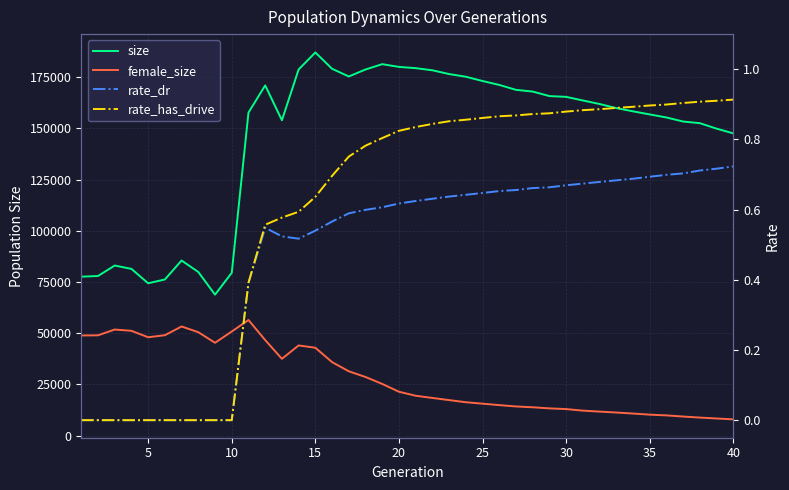

Reading right to left, what are all the values shown in this chart?

size: 147522.0	149825.0	152494.0	153309.0	155283.0	156771.0	158286.0	159872.0	161868.0	163583.0	165351.0	165731.0	167936.0	168781.0	171179.0	173094.0	175183.0	176482.0	178325.0	179376.0	179980.0	181323.0	178718.0	175311.0	179060.0	187036.0	178730.0	153924.0	170958.0	157661.0	79441.0	68775.0	79835.0	85445.0	76194.0	74335.0	81358.0	82994.0	77880.0	77554.0
female_size: 7877.0	8312.0	8751.0	9257.0	9823.0	10185.0	10725.0	11222.0	11671.0	12144.0	12903.0	13250.0	13782.0	14182.0	14838.0	15541.0	16249.0	17286.0	18340.0	19412.0	21366.0	25189.0	28573.0	31358.0	35835.0	42848.0	43981.0	37447.0	46591.0	56399.0	50777.0	45276.0	50442.0	53237.0	48975.0	47974.0	51115.0	51744.0	48923.0	48846.0
rate_dr: 0.7	0.7	0.7	0.7	0.7	0.7	0.7	0.7	0.7	0.7	0.7	0.7	0.7	0.7	0.7	0.6	0.6	0.6	0.6	0.6	0.6	0.6	0.6	0.6	0.6	0.5	0.5	0.5	0.5	0.4	0.0	0.0	0.0	0.0	0.0	0.0	0.0	0.0	0.0	0.0
rate_has_drive: 0.9	0.9	0.9	0.9	0.9	0.9	0.9	0.9	0.9	0.9	0.9	0.9	0.9	0.9	0.9	0.9	0.9	0.9	0.8	0.8	0.8	0.8	0.8	0.8	0.7	0.6	0.6	0.6	0.6	0.4	0.0	0.0	0.0	0.0	0.0	0.0	0.0	0.0	0.0	0.0